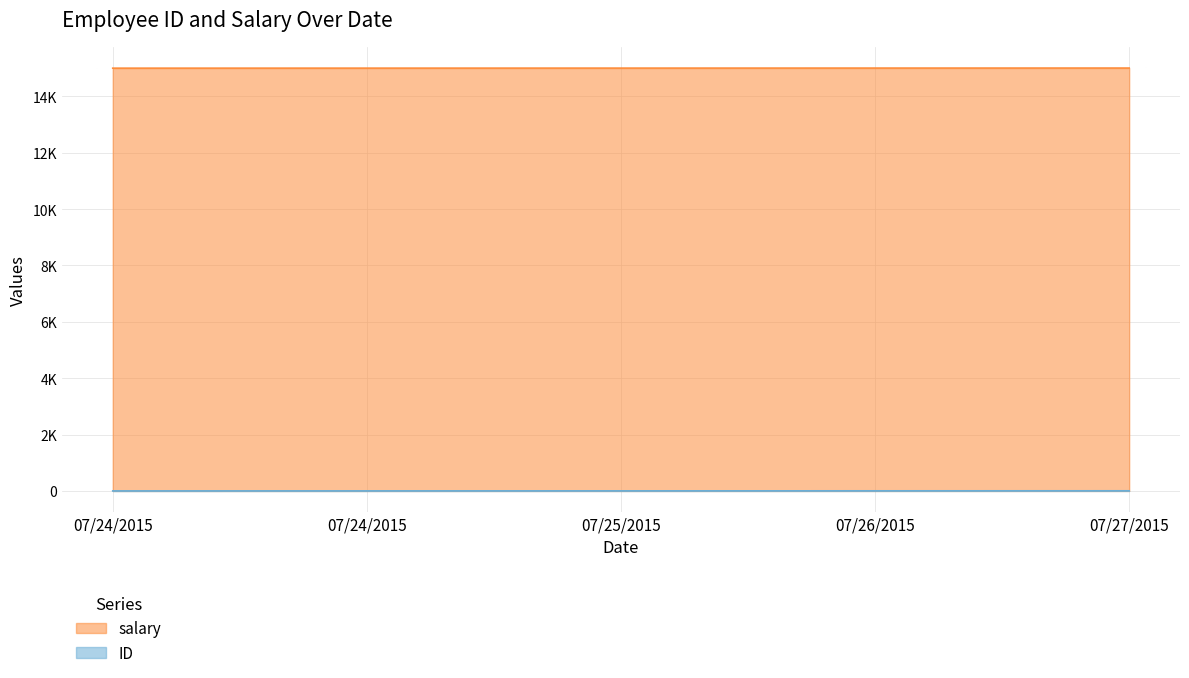

How many lines are shown in the chart?

2